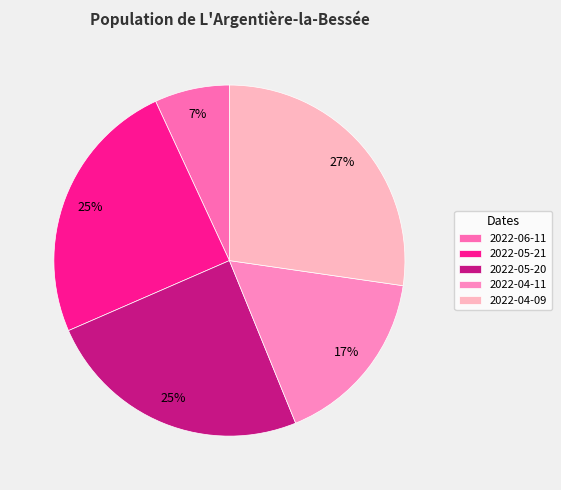

Is 2022-06-11 the majority of the pie?

No